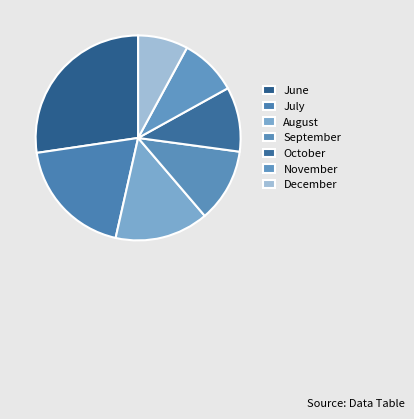

How many slices are in this pie chart?

7